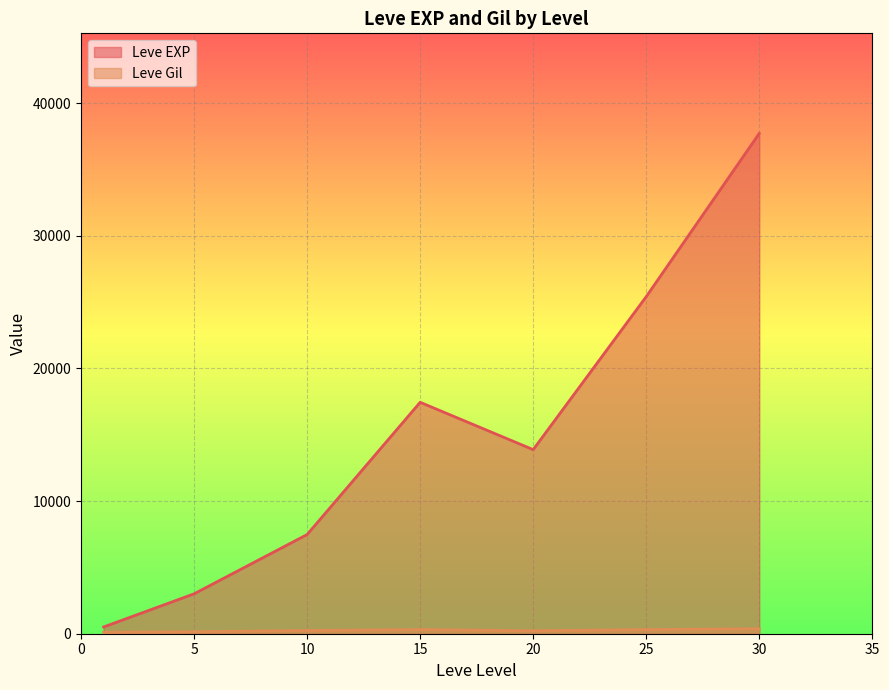

At which category is the sum across all series the highest?

30